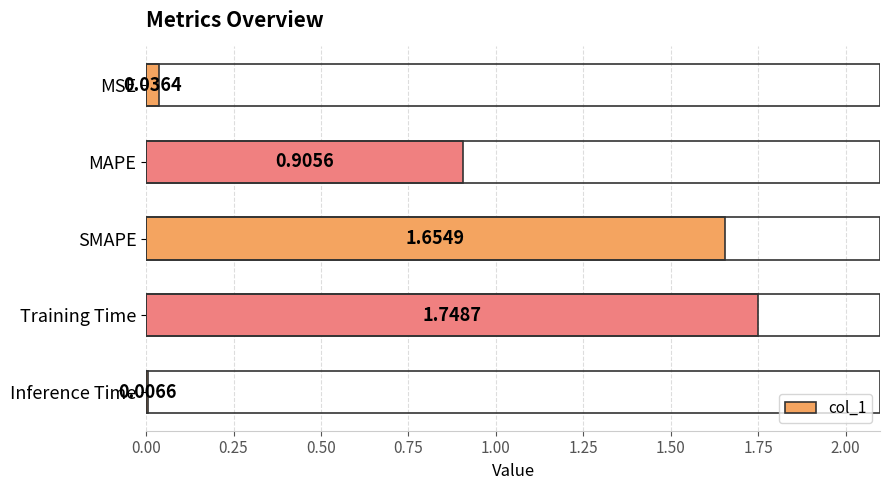

List the labels in order of value, largest first.

Training Time, SMAPE, MAPE, MSE, Inference Time